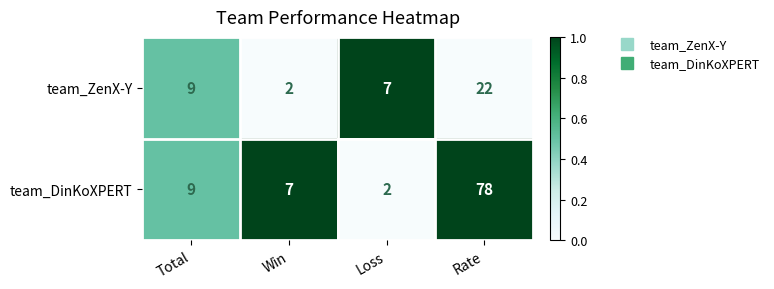

Which series changed the most between Loss and Rate?

team_DinKoXPERT